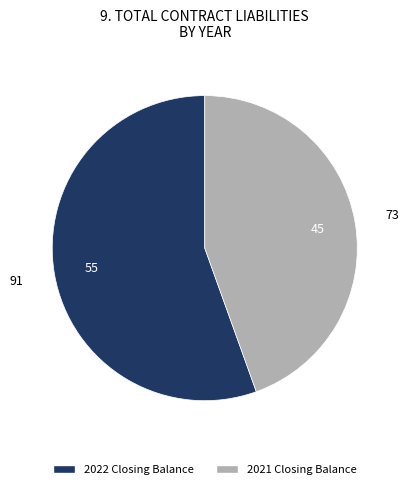

True or false: 2021 Closing Balance accounts for 50% of the total.

False